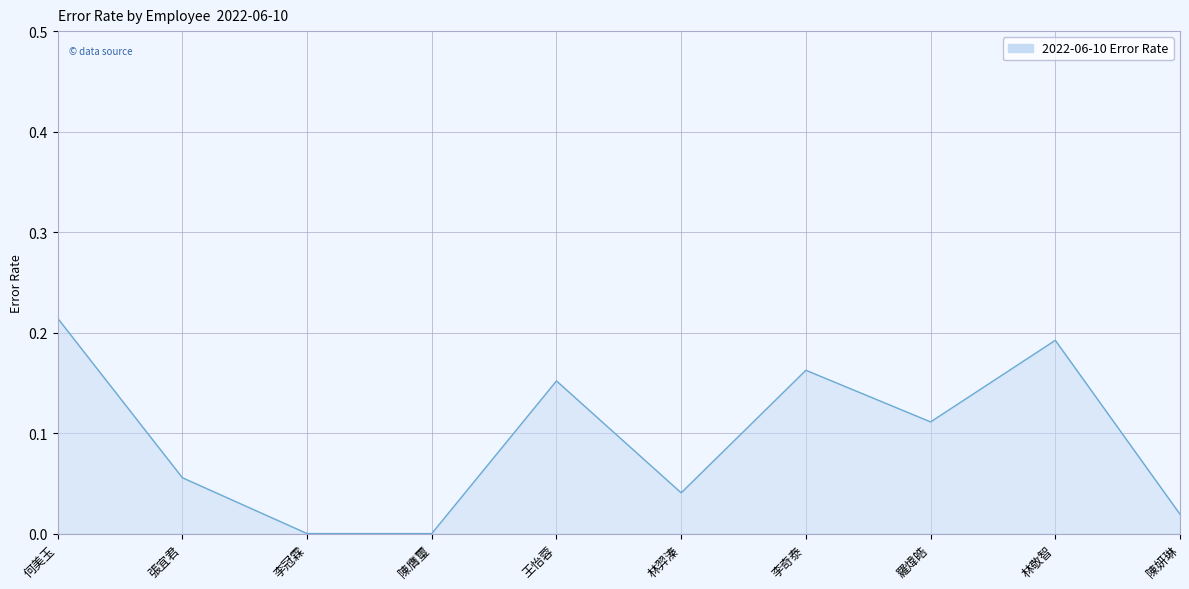

Between 羅煒皓 and 李奇泰, which is larger?

李奇泰